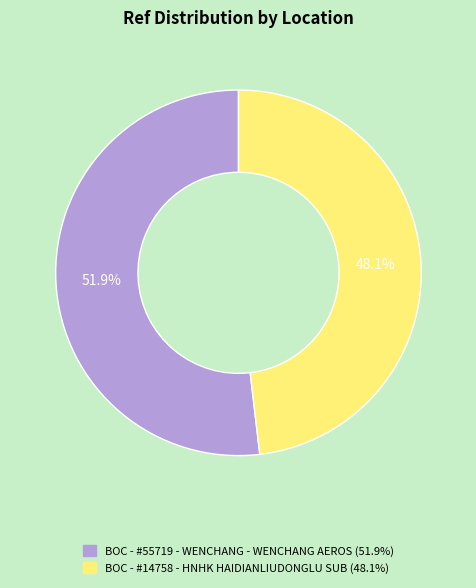

To the nearest percent, what portion does BOC - #55719 - WENCHANG - WENCHANG AEROS represent?

52%